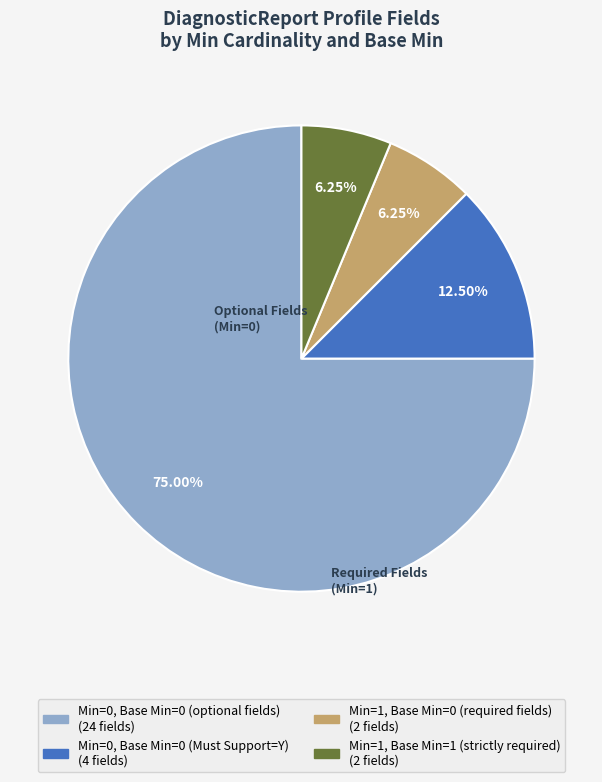

Is there any slice that represents more than half of the pie?

Yes